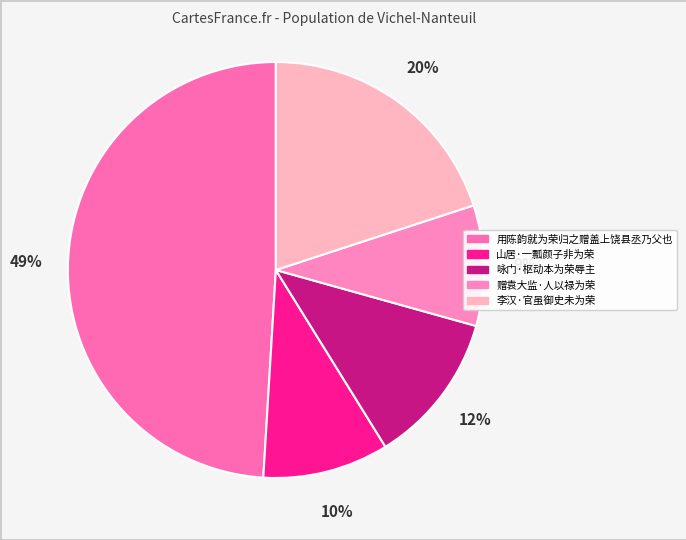

To the nearest percent, what is the combined percentage of 李汉·官虽御史未为荣 and 用陈韵就为荣归之赠盖上饶县丞乃父也?

69%